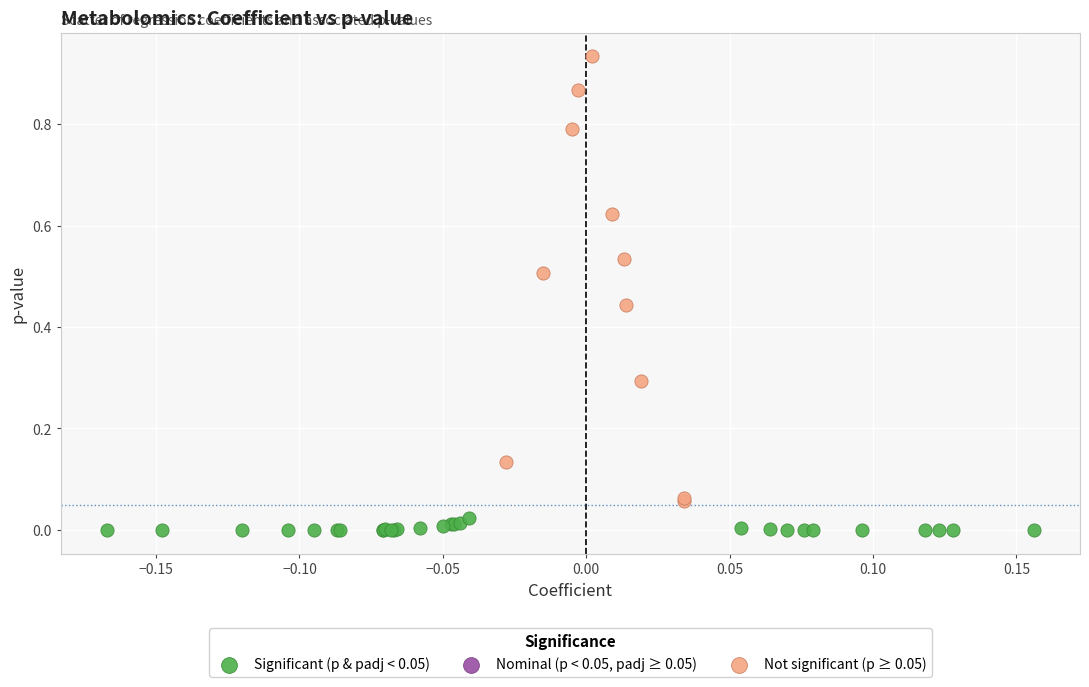

Which series contains the highest Y value?

Not significant (p ≥ 0.05)